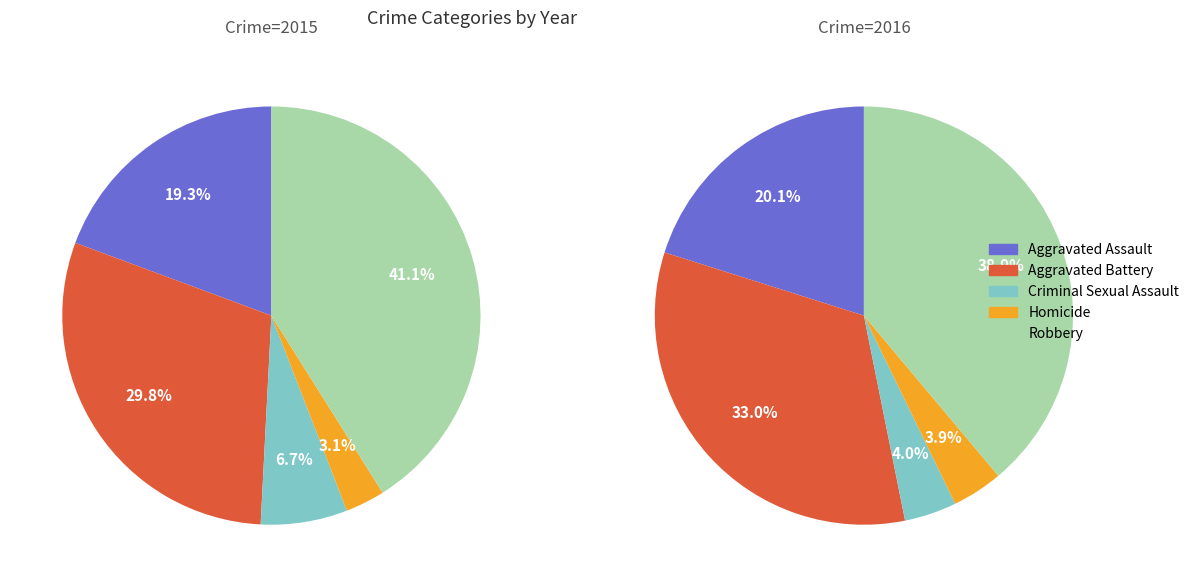

Does any single category account for the majority?

No